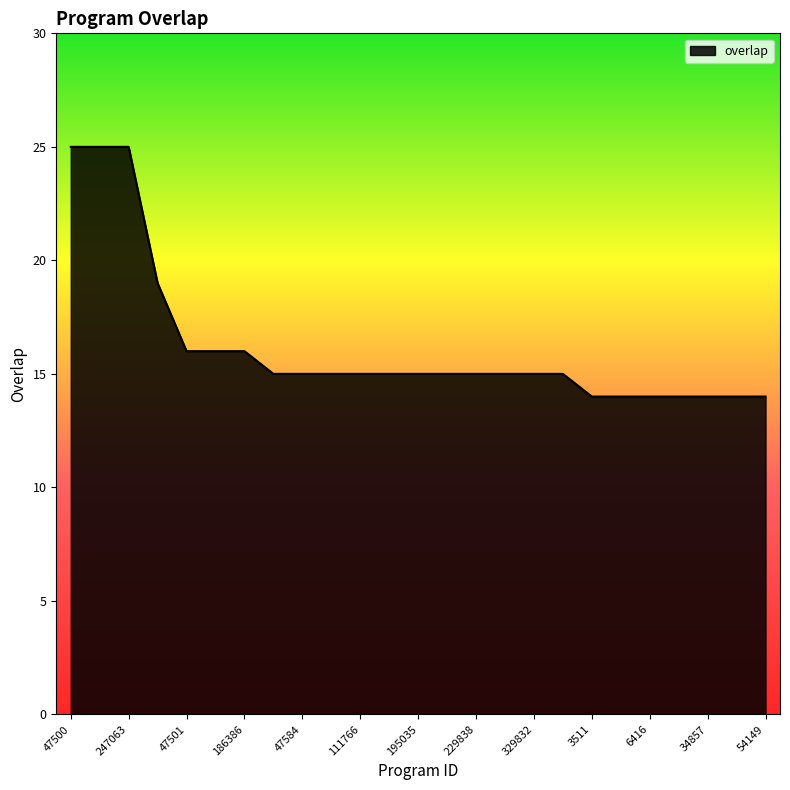

What is the difference between the maximum and minimum values?

11